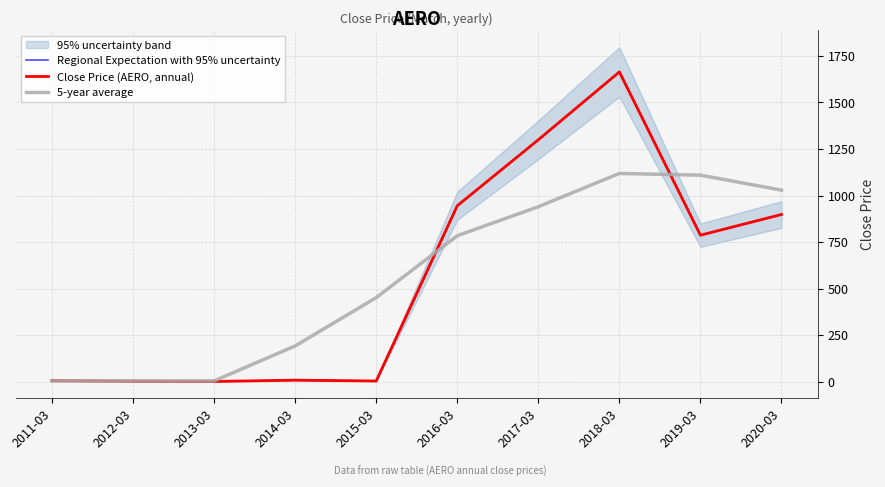

Reading left to right, list all the values displayed in this chart.

Regional Expectation with 95% uncertainty: 5.2	2.1	1.0	7.9	3.5	944.8	1299.3	1663.8	786.8	898.0
Close Price (AERO, annual): 5.2	2.1	1.0	7.9	3.5	944.8	1299.3	1663.8	786.8	898.0
5-year average: 3.8	4.3	4.0	191.9	451.3	783.9	939.6	1118.5	1109.2	1028.9